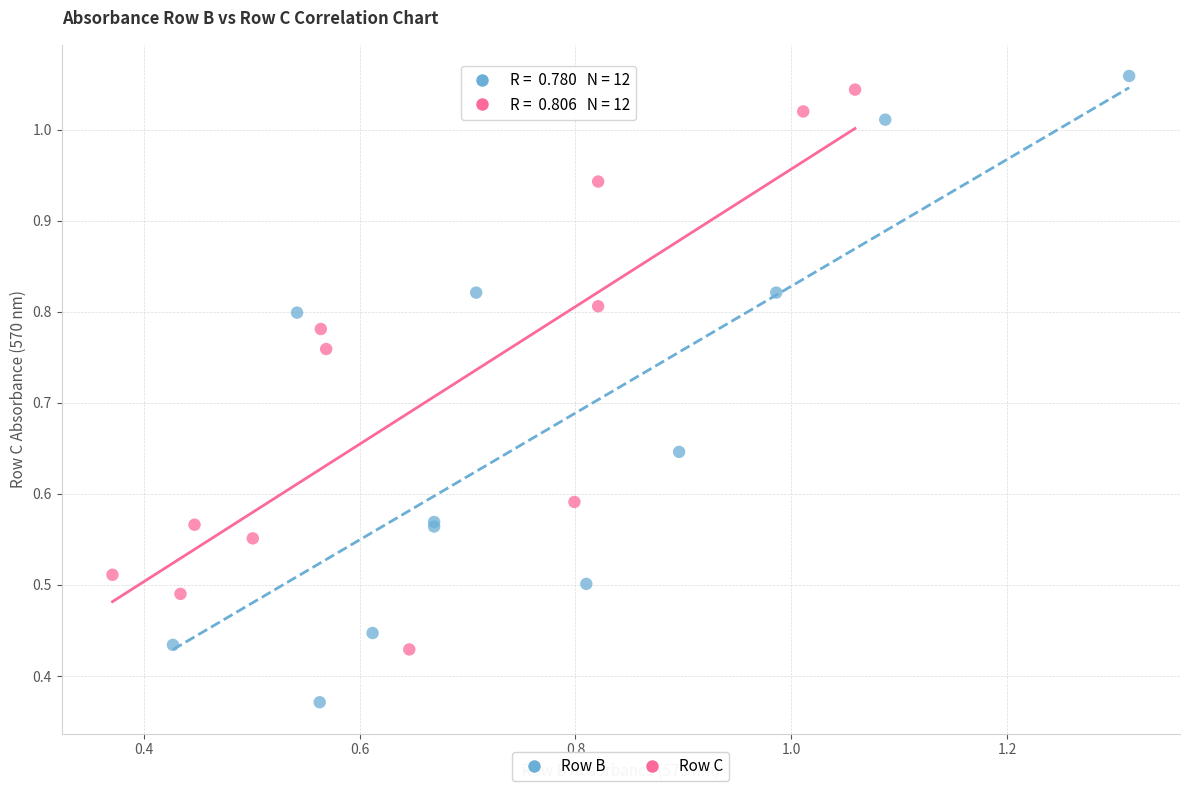

What are all the series names shown in the legend?

Row B, Row C